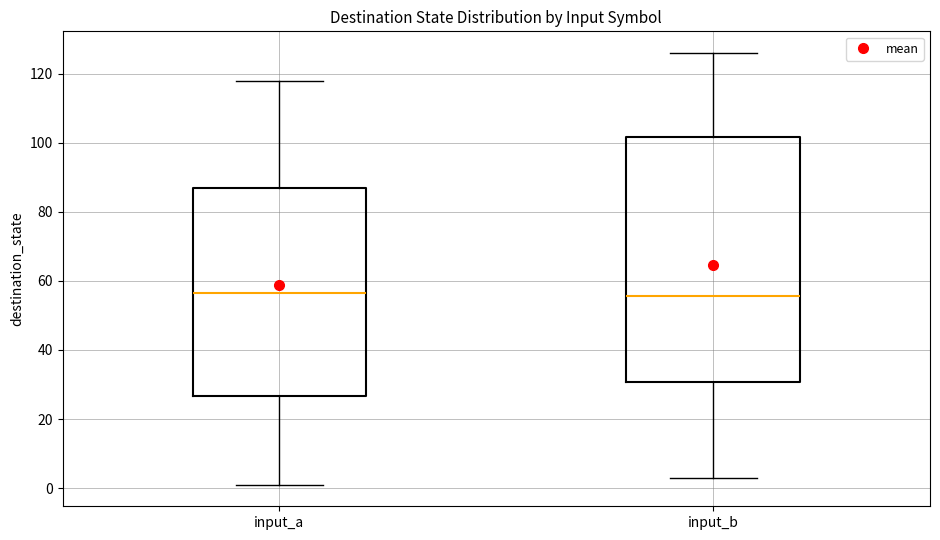

Reading left to right, transcribe this box plot: for each box, give where its median line is, the range the box spans, and where its two whiskers end, as read against the y-axis. The values are not printed on the chart, so give them approximately, as read against the axis.

input_a: median 56, box 26 to 86, whiskers 2 to 118
input_b: median 56, box 30 to 102, whiskers 4 to 126